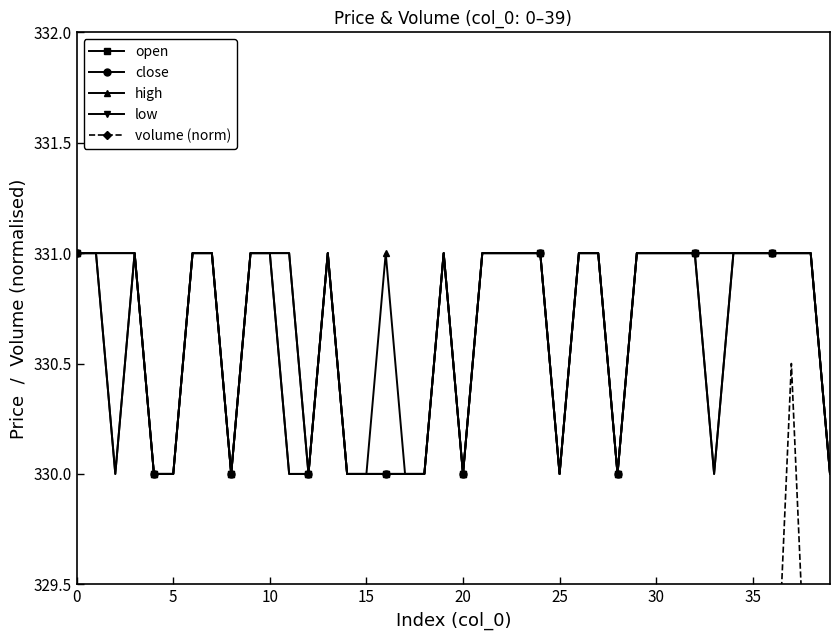

The close series shows 331 at 0. True or false?

True